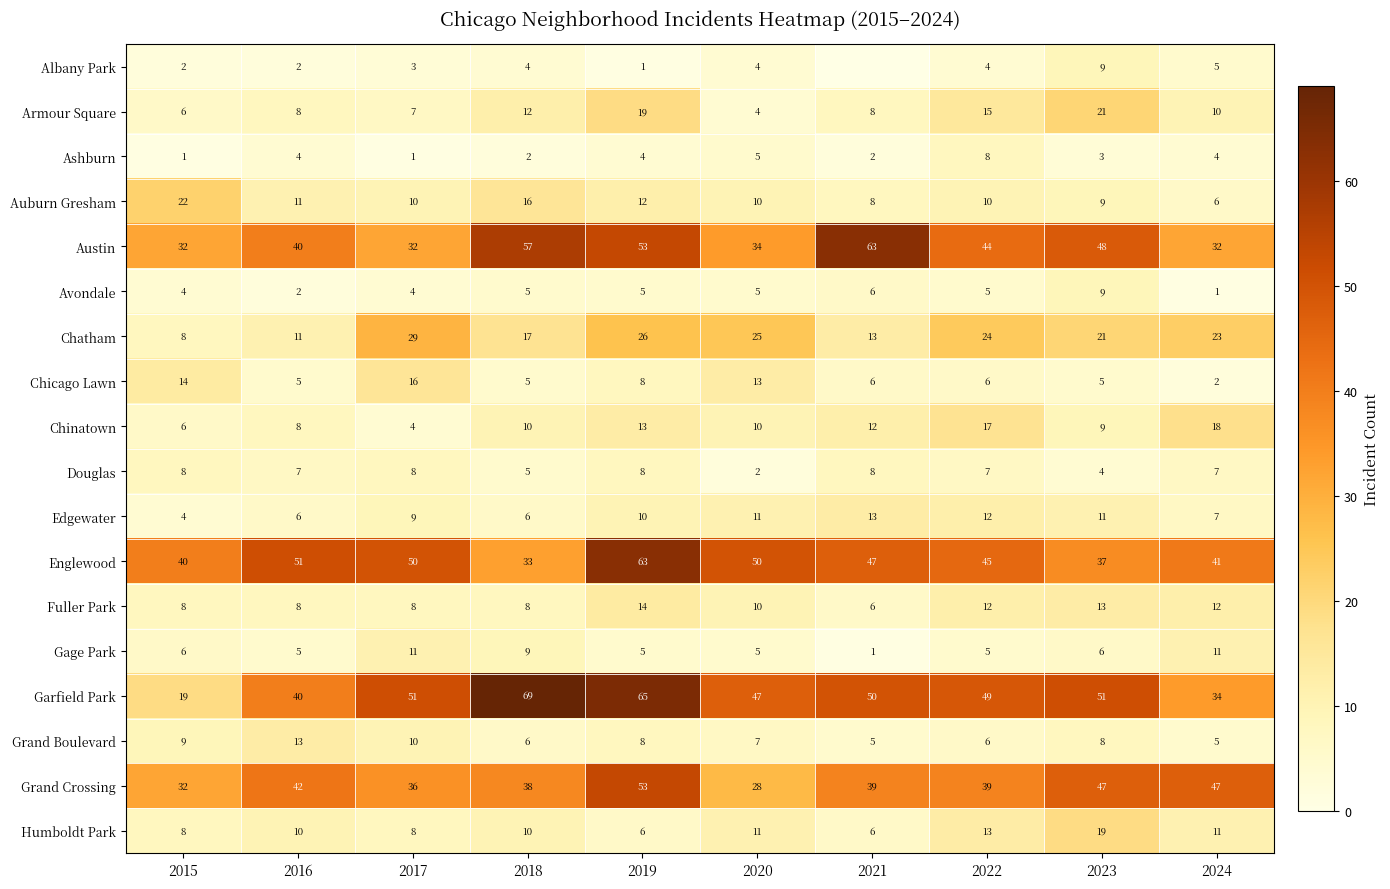

Which has a higher value, 2021 or 2023?

2023